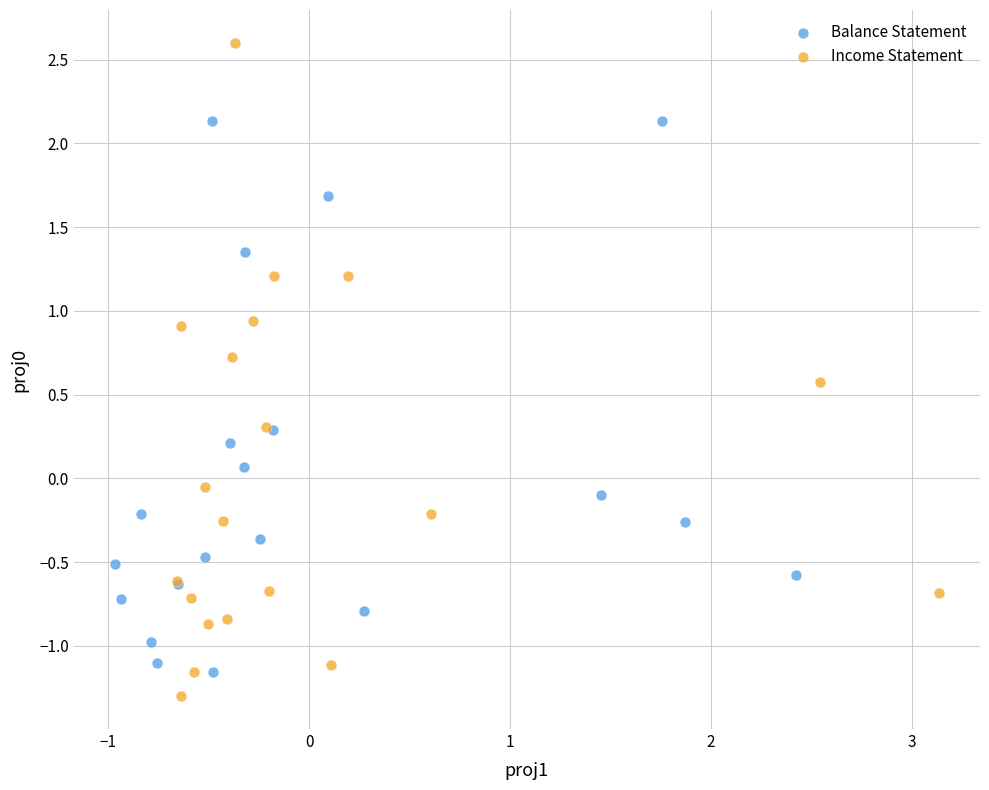

Which series has the widest spread of Y values?

Income Statement